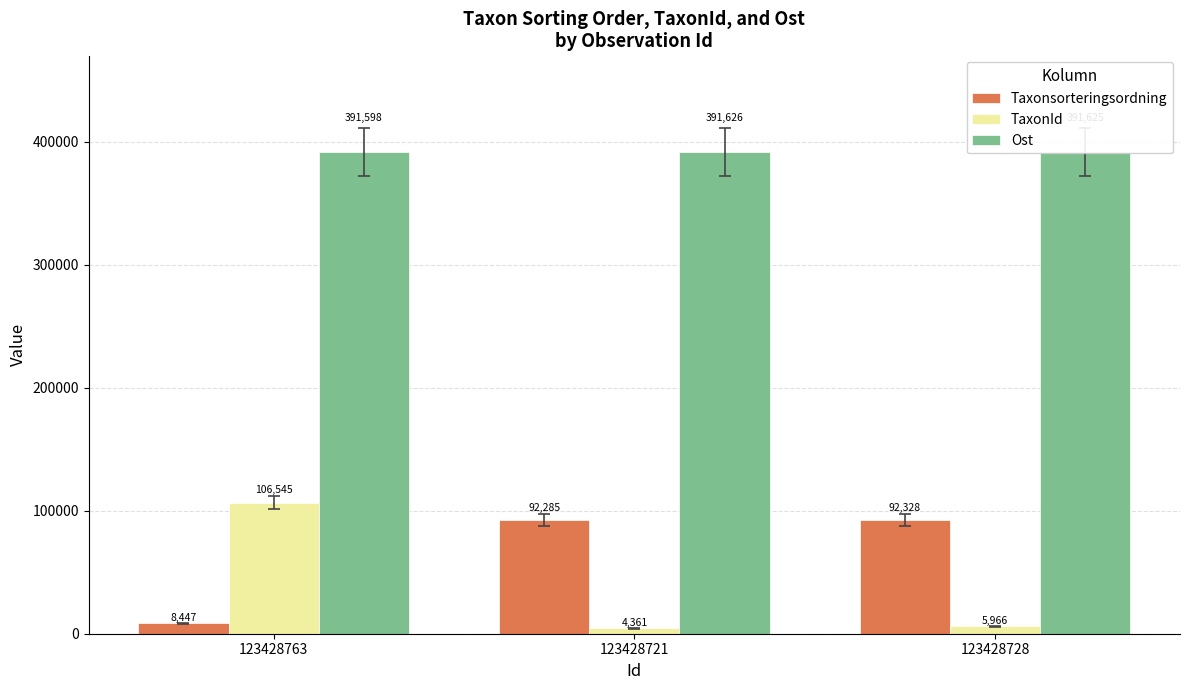

Where is Taxonsorteringsordning nearest to the value 50387?

123428721